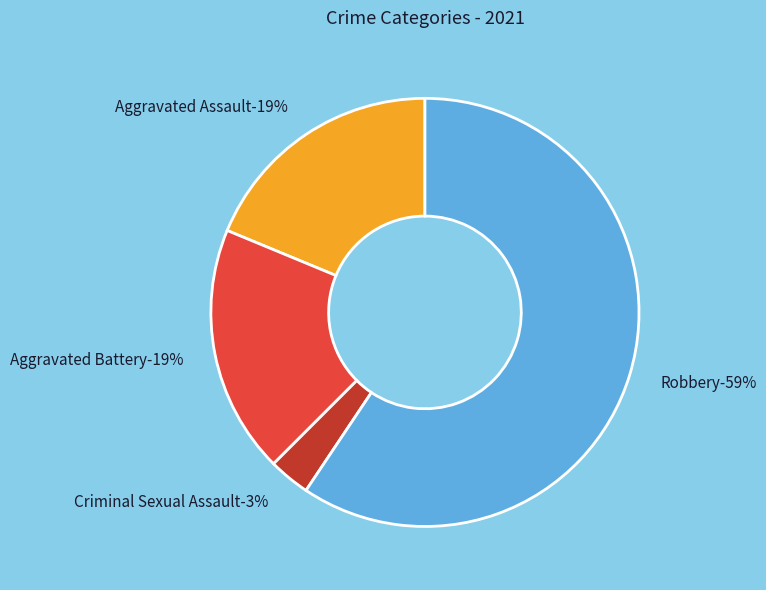

To the nearest percent, what is the difference between the largest and smallest slice percentages?

56%